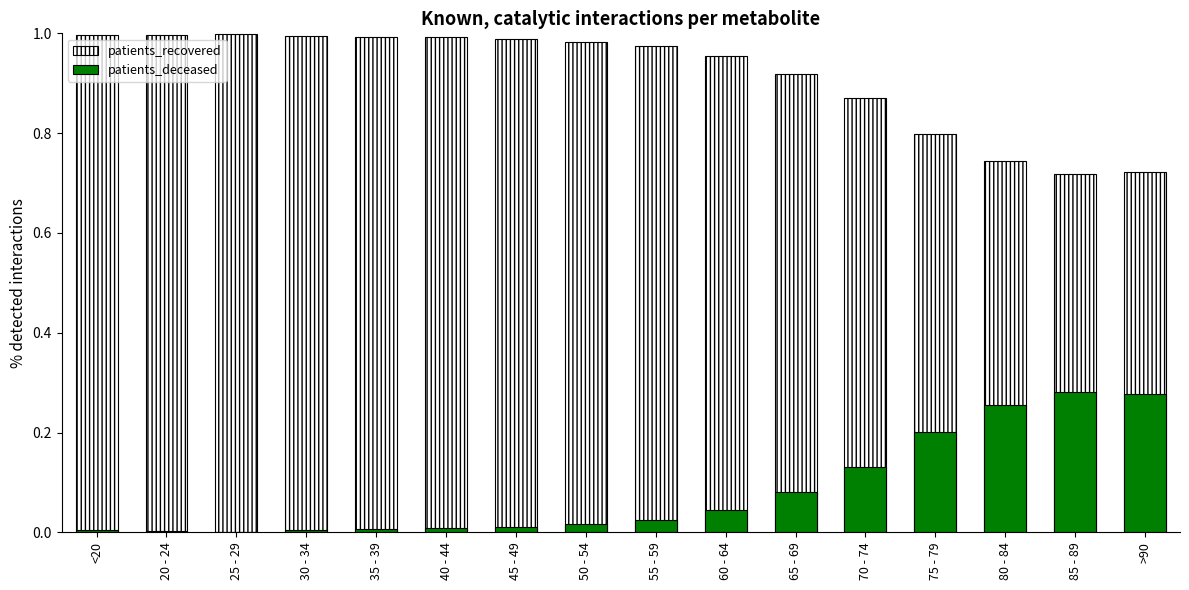

At which category is the sum across all series the highest?

<20